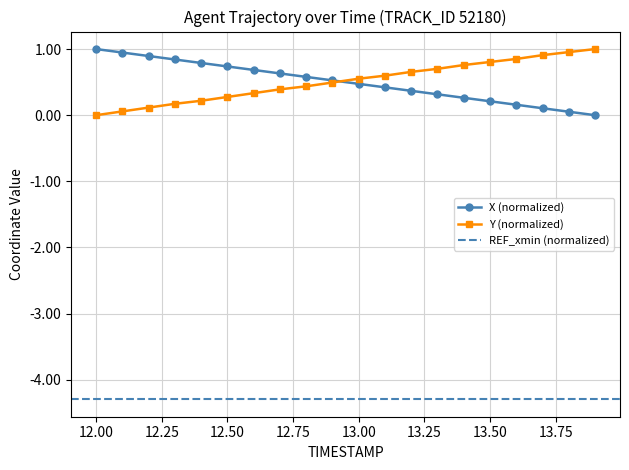

At how many categories does at least one series exceed 0?

20